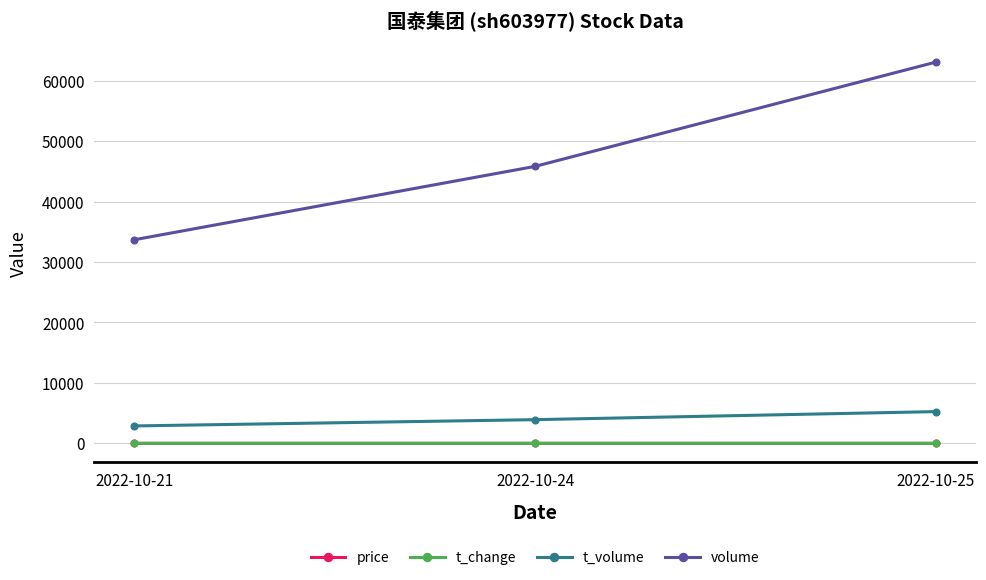

What is the difference between the t_volume values at 2022-10-24 and 2022-10-25?

1332.0